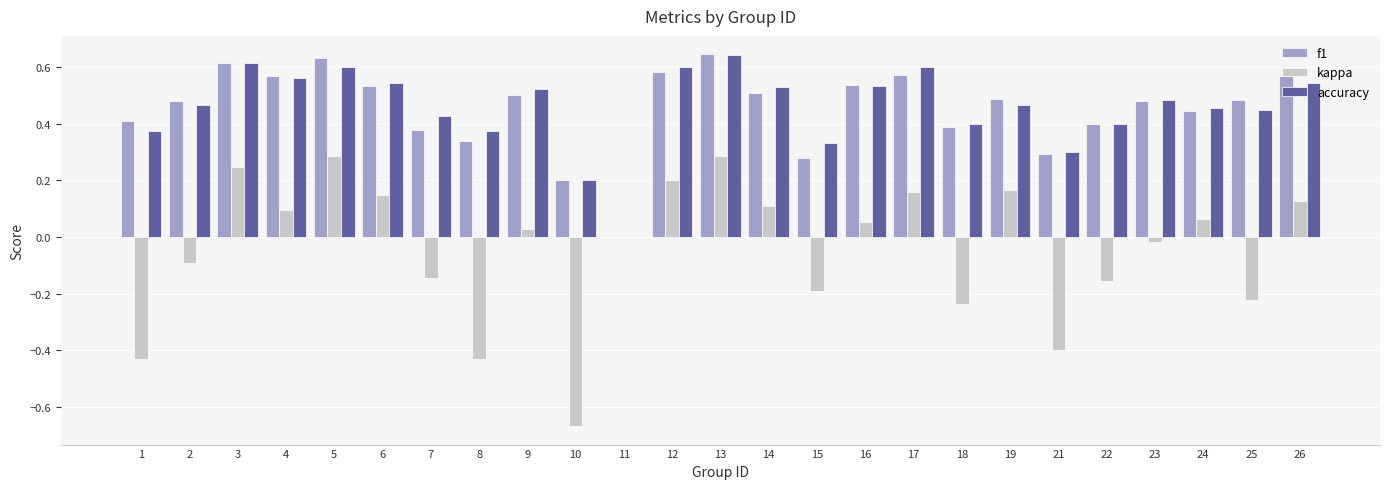

What are all the series names shown in the legend?

f1, kappa, accuracy